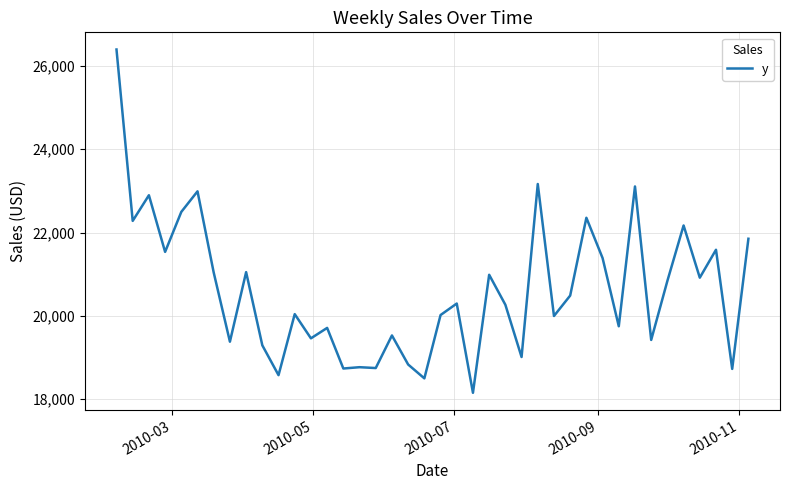

What is the minimum value shown in the chart?

18154.0